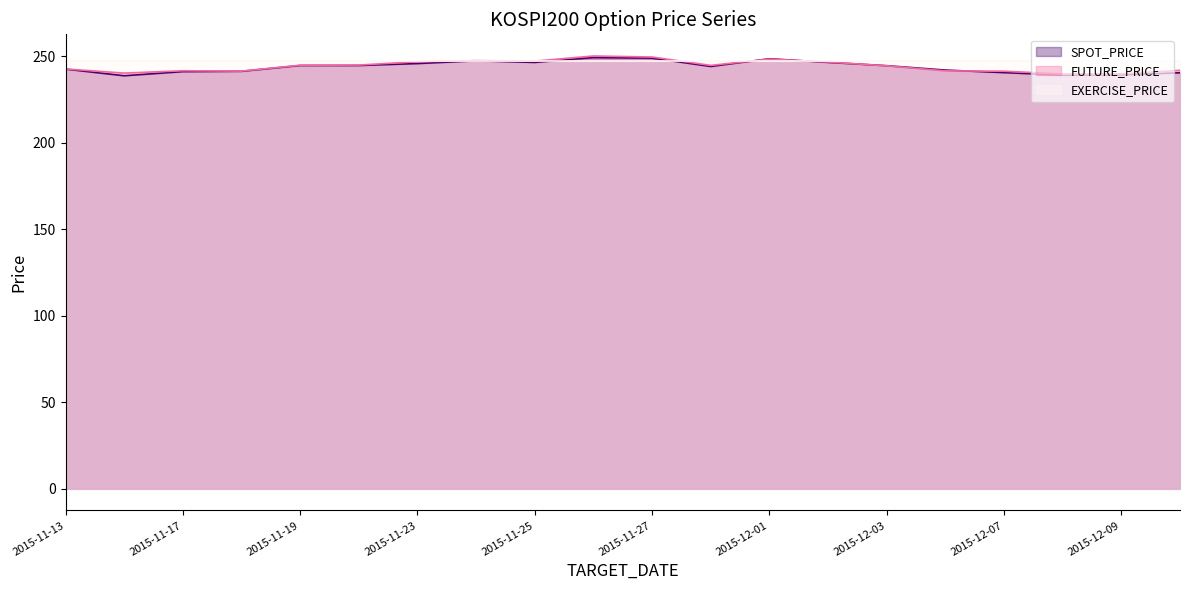

The value of FUTURE_PRICE at 2015-11-30 is 244.8. True or false?

True